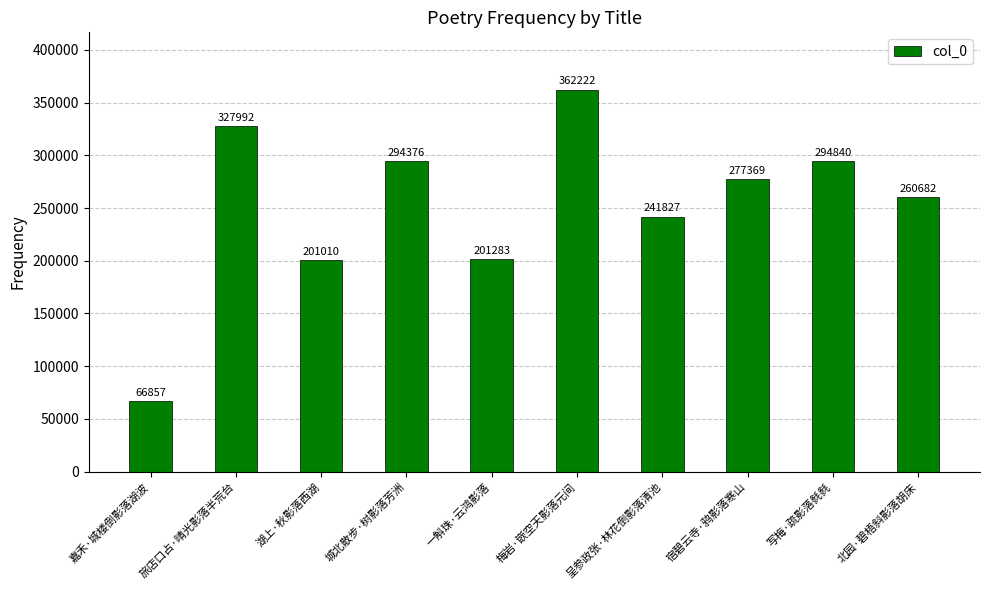

Reading left to right, list all the values displayed in this chart.

66857	327992	201010	294376	201283	362222	241827	277369	294840	260682